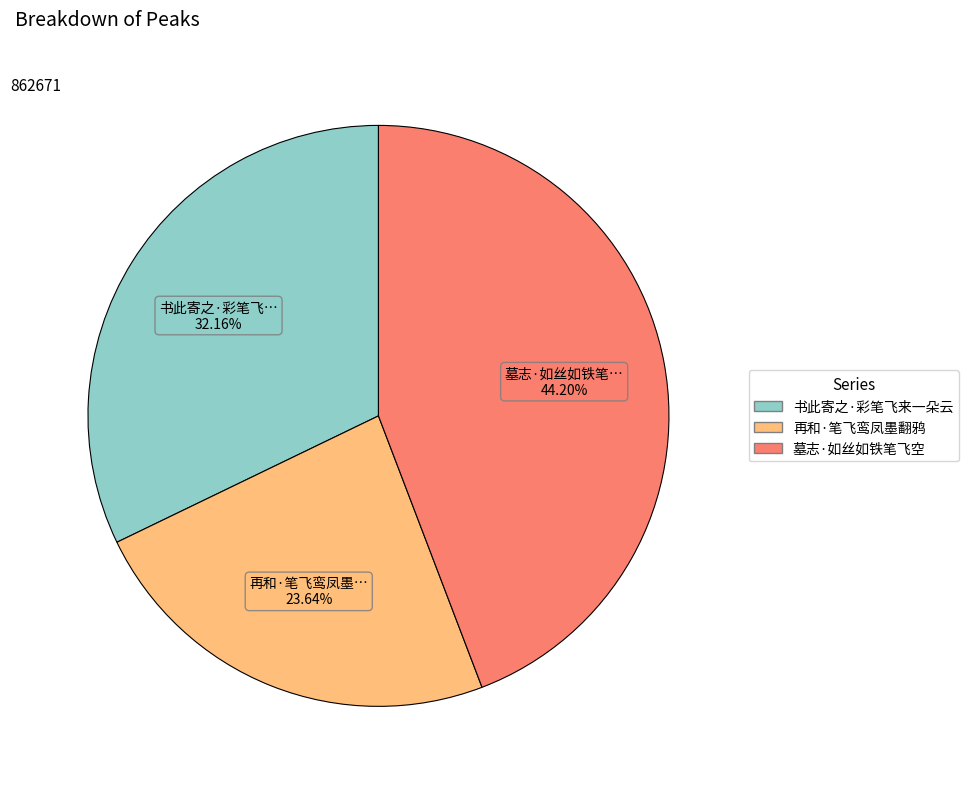

What percentage is the 再和·笔飞鸾凤墨翻鸦 slice, to the nearest percent?

24%